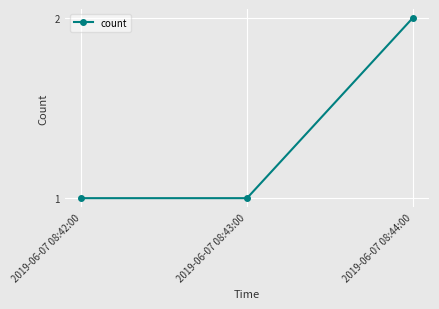

The value at 2019-06-07 08:42:00 is 1. True or false?

True